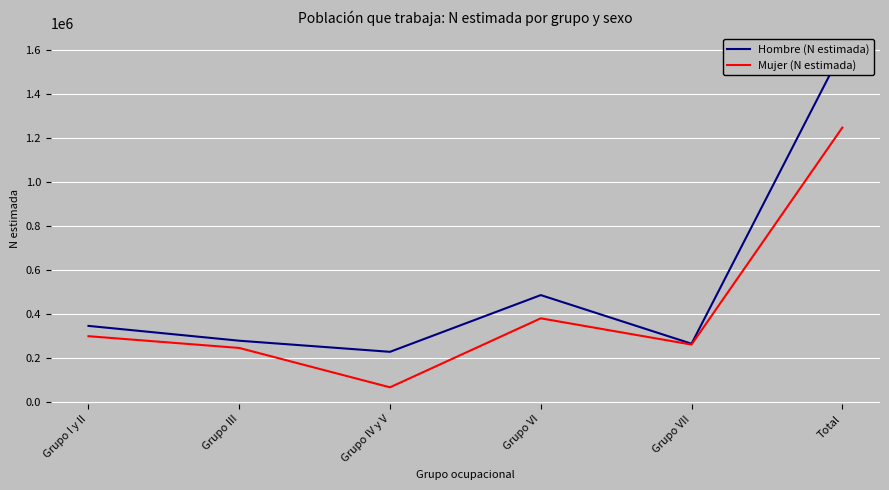

What is the label of the 6th point from the left?

Total